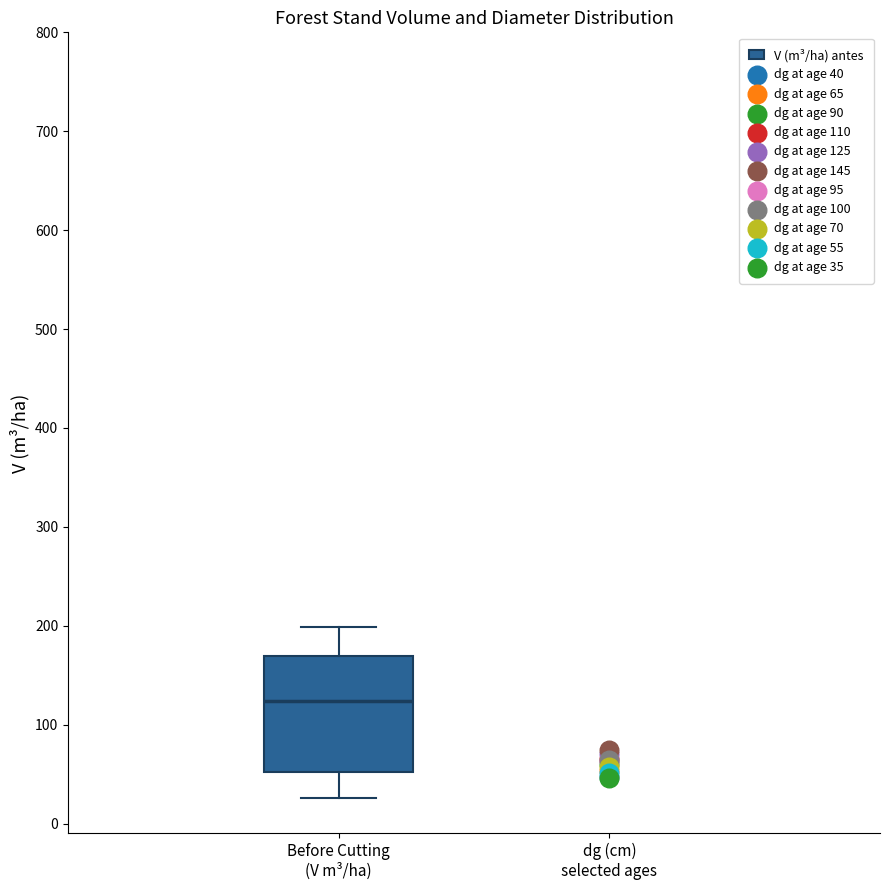

Where does the upper whisker of the box for Before Cutting (V m³/ha) end on the y-axis? The values are not printed on the chart, so give them approximately, as read against the axis.

200